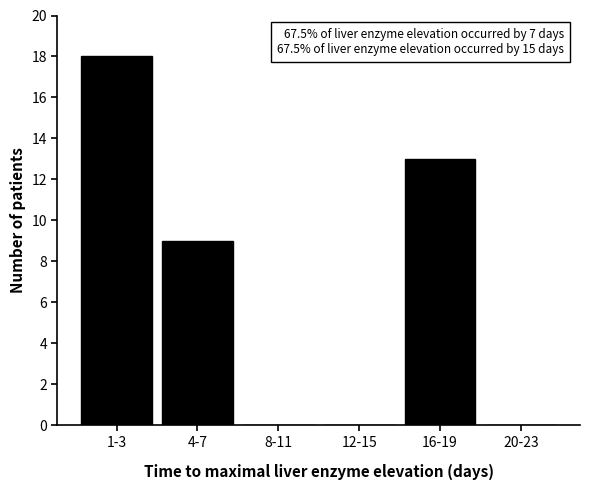

Reading left to right, what are all the values shown in this chart?

1-3=18	4-7=9	8-11=0	12-15=0	16-19=13	20-23=0